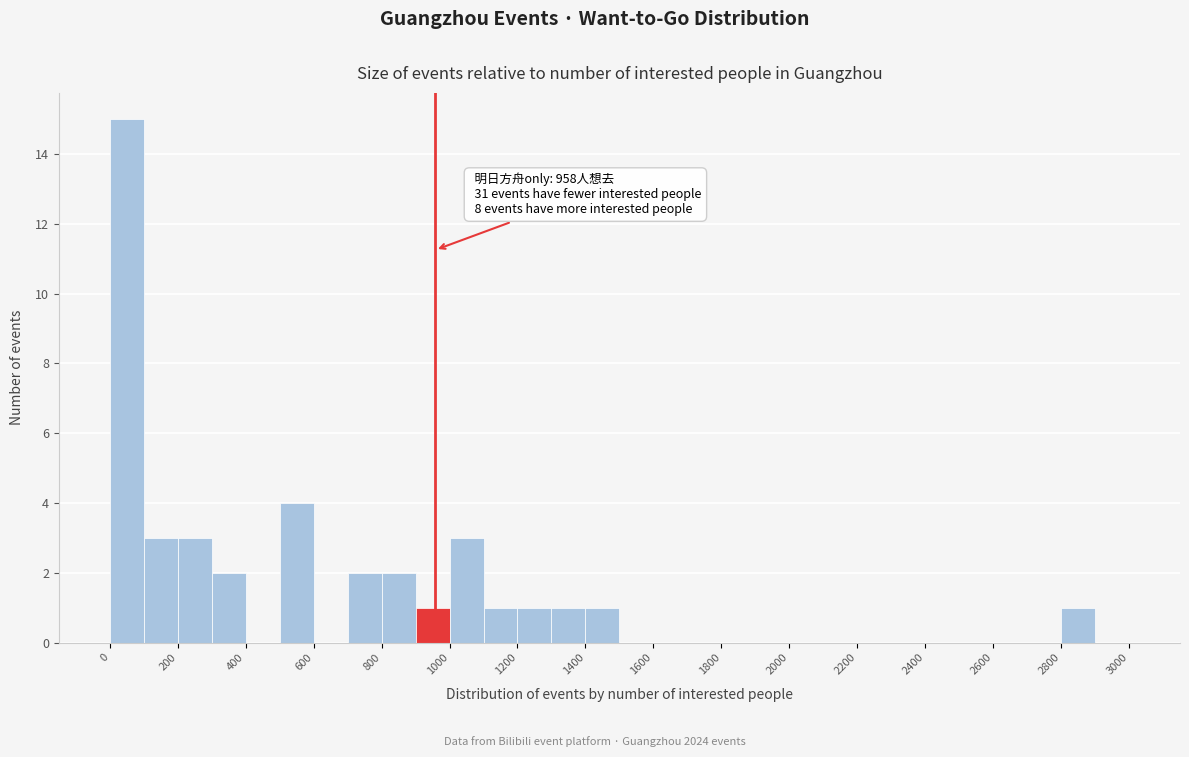

Which range on the x-axis has the tallest bar?

0 to 100